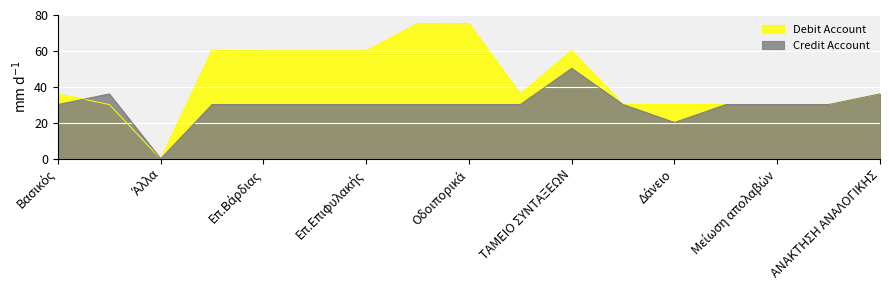

At which category is the sum across all series the highest?

ΤΑΜΕΙΟ ΣΥΝΤΑΞΕΩΝ